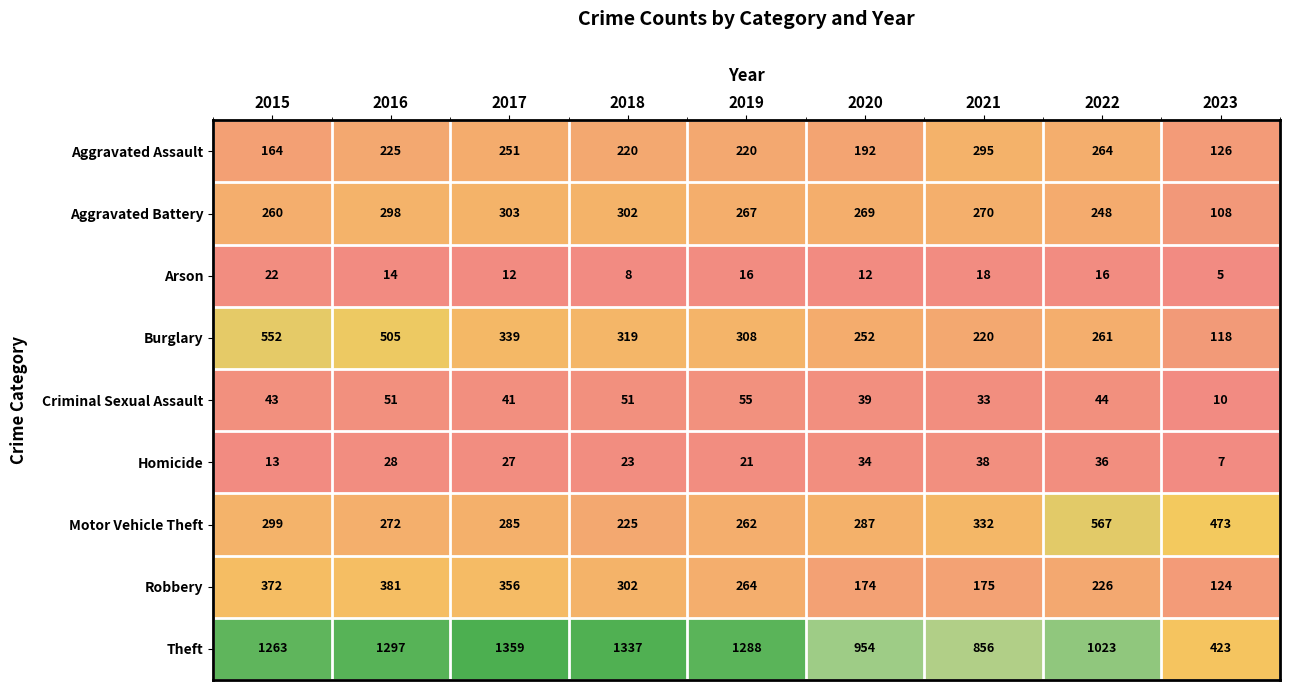

What is the difference between the Robbery values at 2017 and 2022?

130